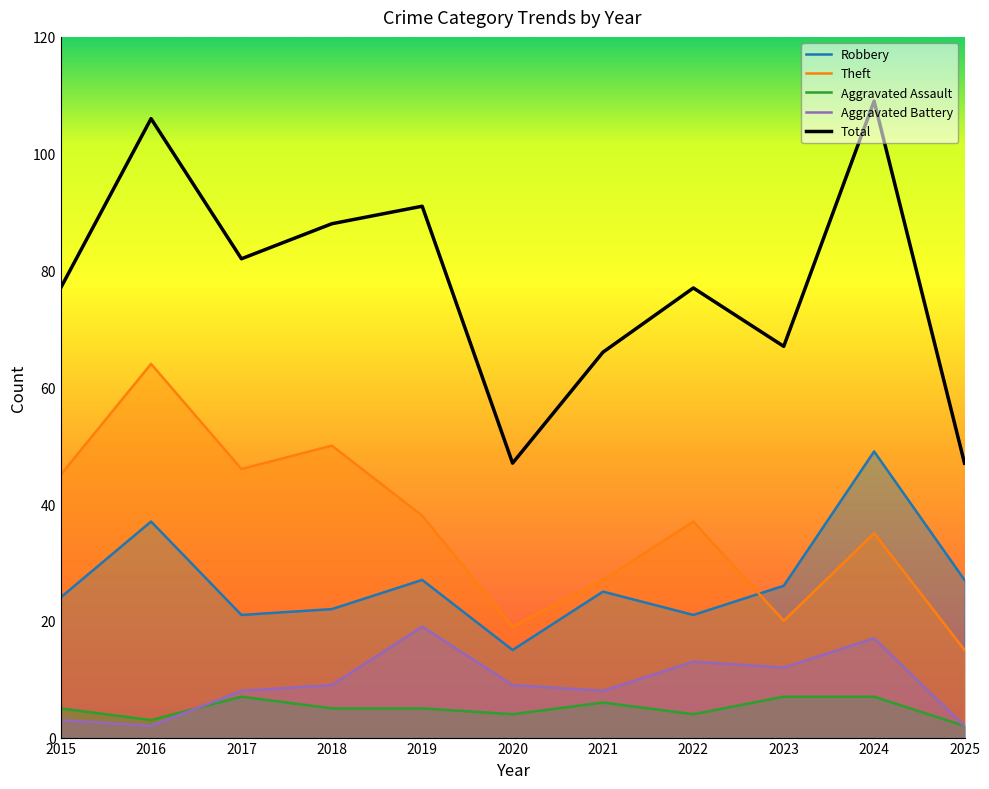

What is the lowest value of the Theft series?

15